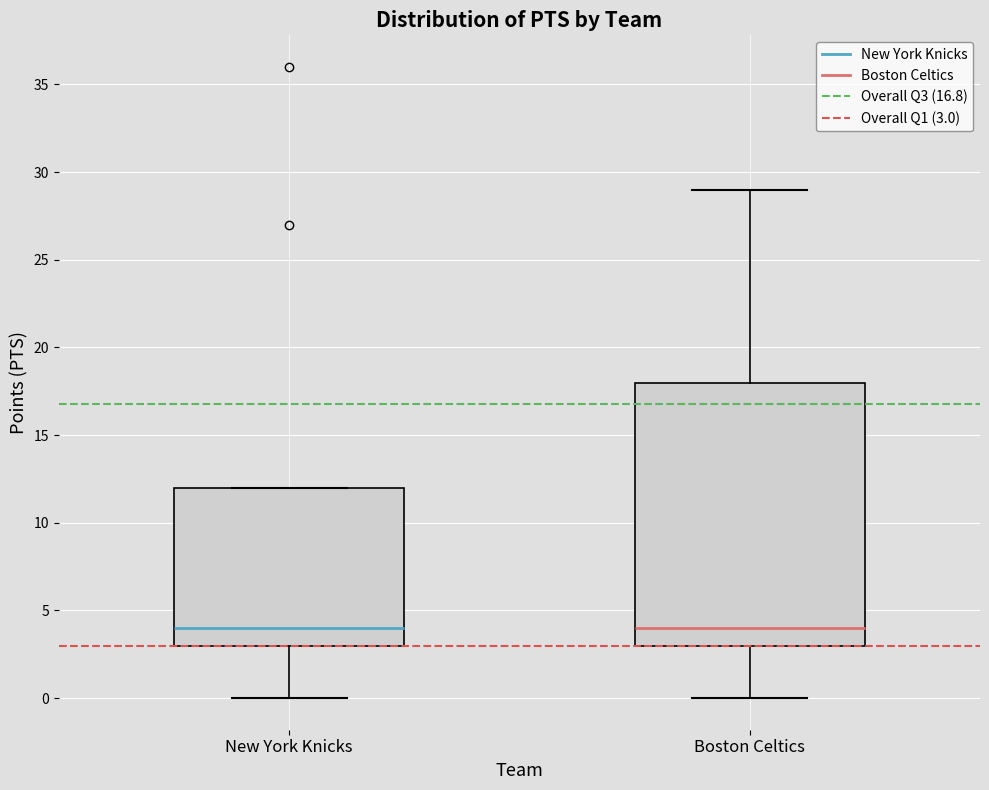

Reading left to right, read every box against the y-axis: the position of its median line, the range the box covers, and the ends of its whiskers. The values are not printed on the chart, so give them approximately, as read against the axis.

New York Knicks: median 4, box 3 to 12, whiskers 0 to 12
Boston Celtics: median 4, box 3 to 18, whiskers 0 to 29